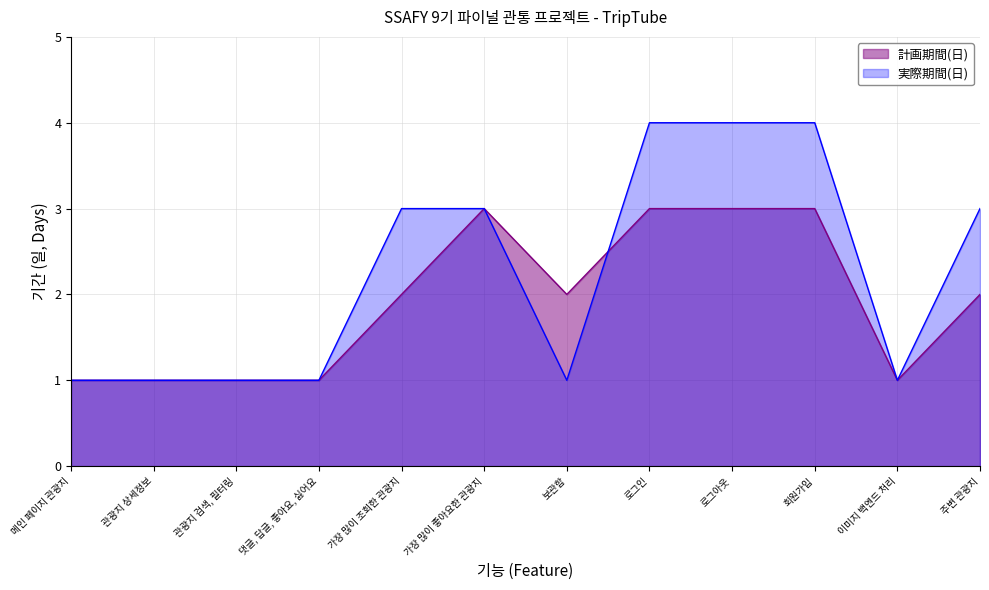

What is the difference between the maximum and minimum values in the 実際期間(日) series?

3